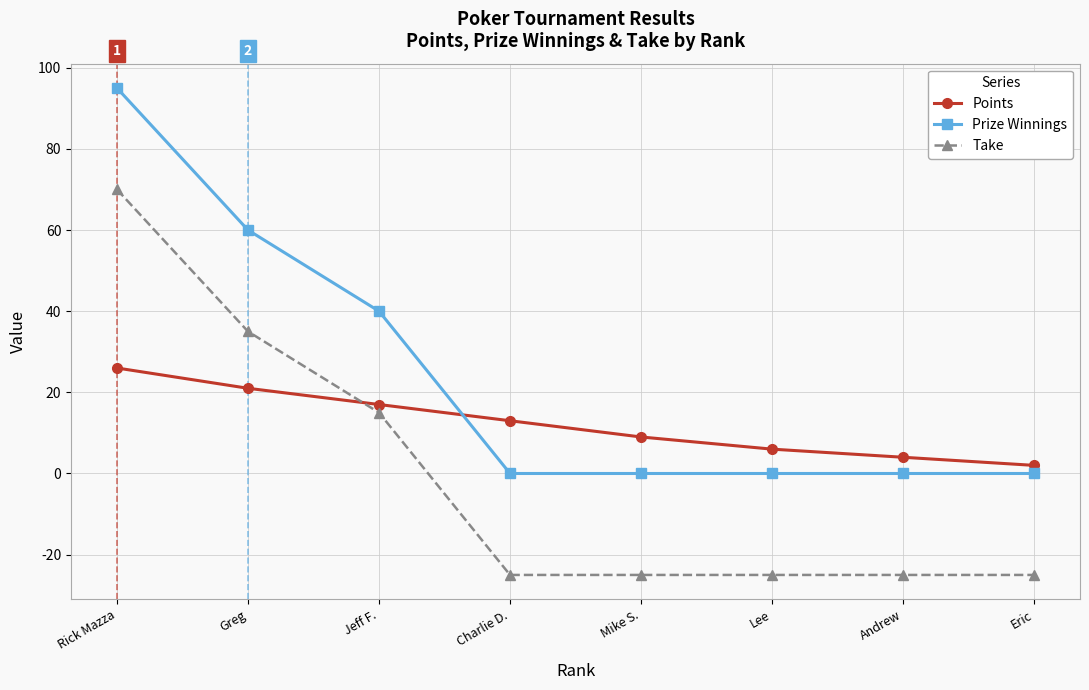

What is the difference between the Points values at Mike S. and Andrew?

5